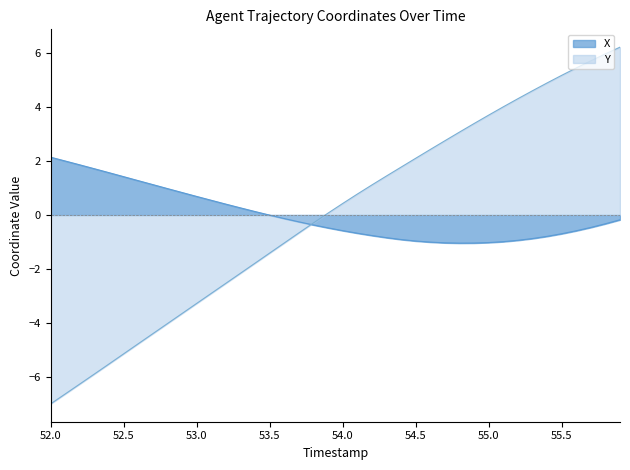

The value of X at 52.5 is 0.9. True or false?

False